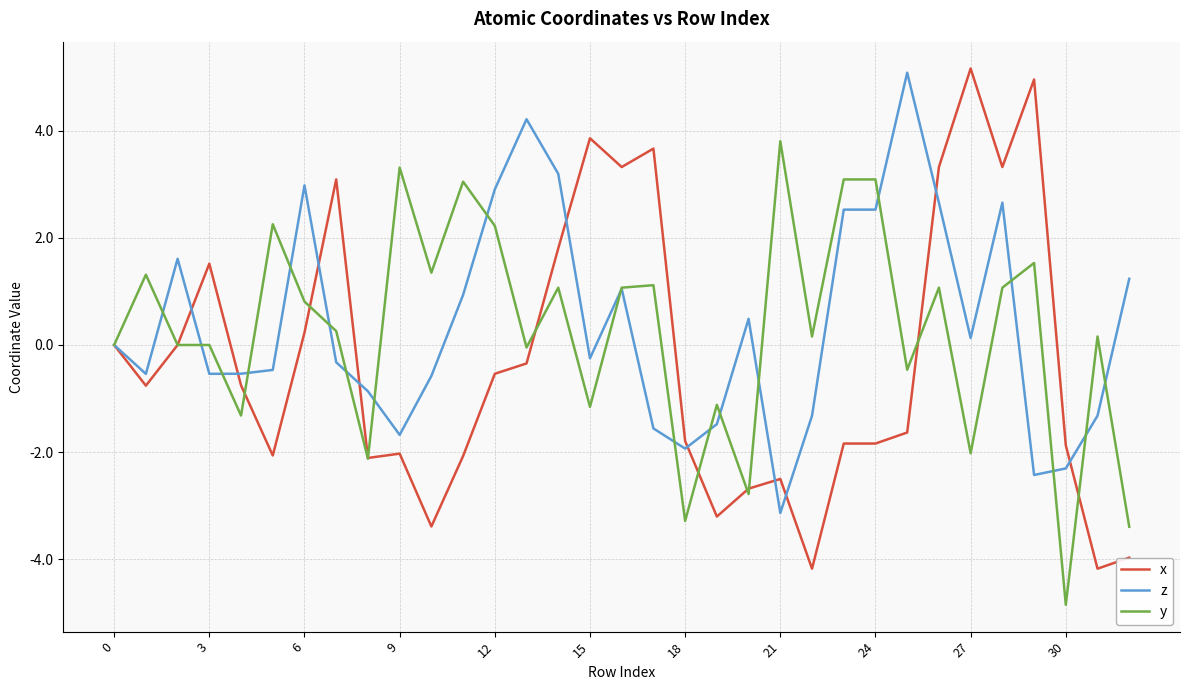

Which series has the largest range (max minus min)?

x